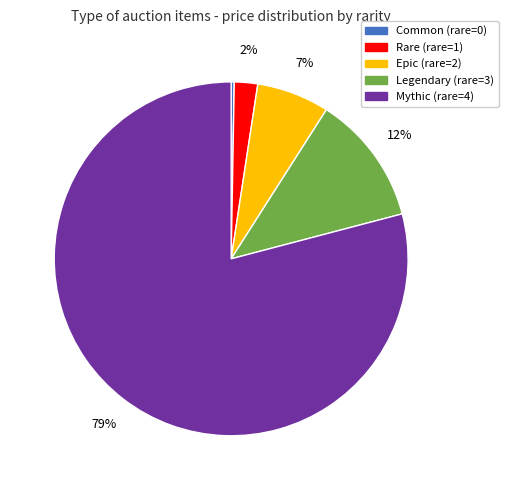

To the nearest percent, what is the average slice percentage?

20%